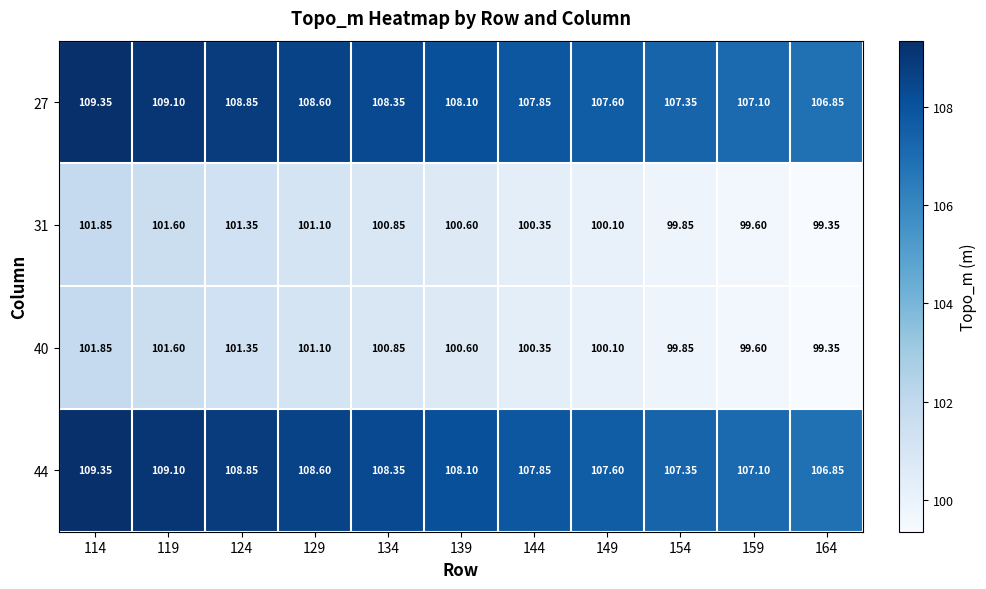

Is the value of 40 at 119 greater than the value of 31 at 159?

Yes